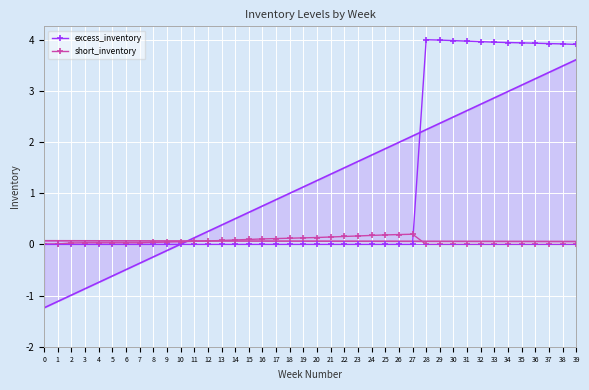

Reading right to left, what are all the values shown in this chart?

excess_inventory: 39=3.9	38=3.9	37=3.9	36=3.9	35=3.9	34=3.9	33=4.0	32=4.0	31=4.0	30=4.0	29=4.0	28=4.0	27=0.0	26=0.0	25=0.0	24=0.0	23=0.0	22=0.0	21=0.0	20=0.0	19=0.0	18=0.0	17=0.0	16=0.0	15=0.0	14=0.0	13=0.0	12=0.0	11=0.0	10=0.0	9=0.0	8=0.0	7=0.0	6=0.0	5=0.0	4=0.0	3=0.0	2=0.0	1=0.0	0=0.0
short_inventory: 39=0.0	38=0.0	37=0.0	36=0.0	35=0.0	34=0.0	33=0.0	32=0.0	31=0.0	30=0.0	29=0.0	28=0.0	27=0.2	26=0.2	25=0.2	24=0.2	23=0.2	22=0.2	21=0.1	20=0.1	19=0.1	18=0.1	17=0.1	16=0.1	15=0.1	14=0.1	13=0.1	12=0.1	11=0.1	10=0.1	9=0.0	8=0.0	7=0.0	6=0.0	5=0.0	4=0.0	3=0.0	2=0.0	1=0.0	0=0.0